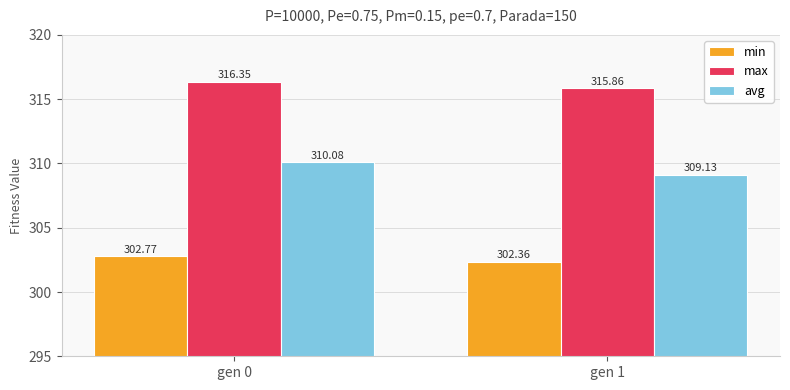

At gen 1, list the series in order from smallest to largest.

min, avg, max